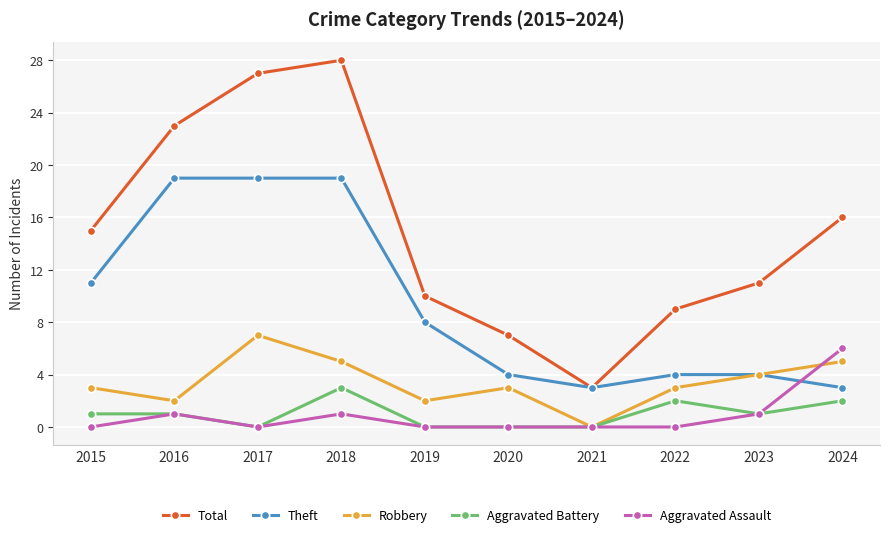

What is the minimum value for Total?

3